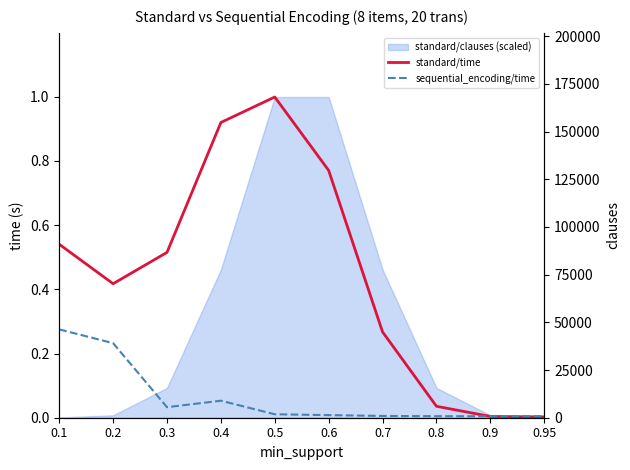

How many times do sequential_encoding/time and standard/time cross each other?

1